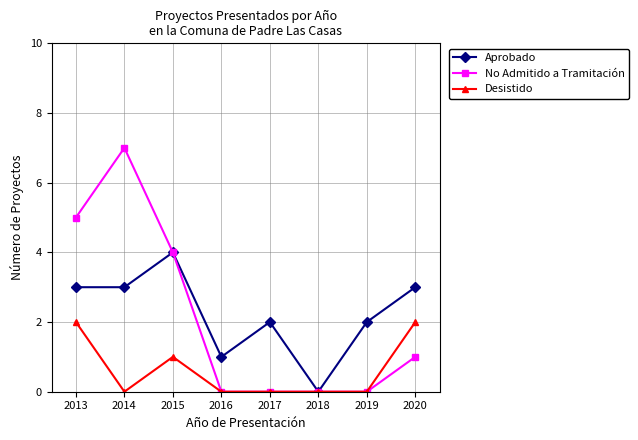

Count the Aprobado values in the range 2 to 3.

5